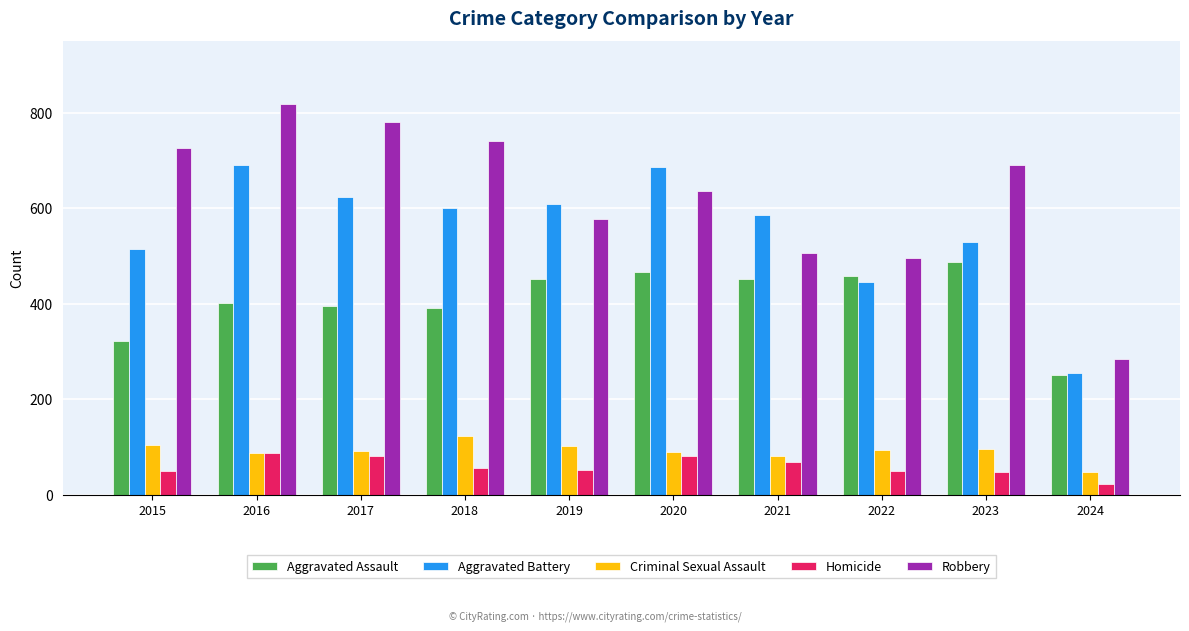

Is it true that Aggravated Battery equals 256 at 2024?

True